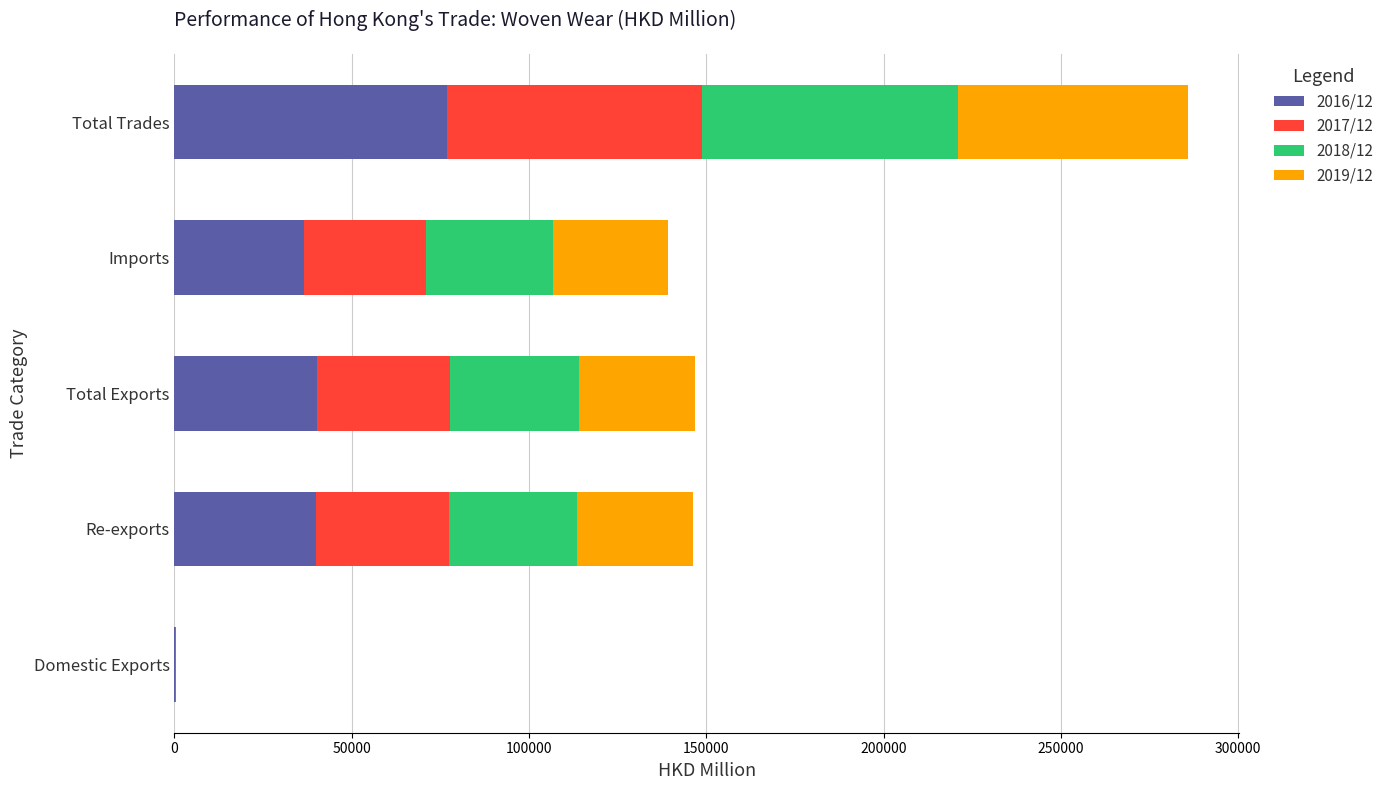

What is the maximum value for 2016/12?

76747.8